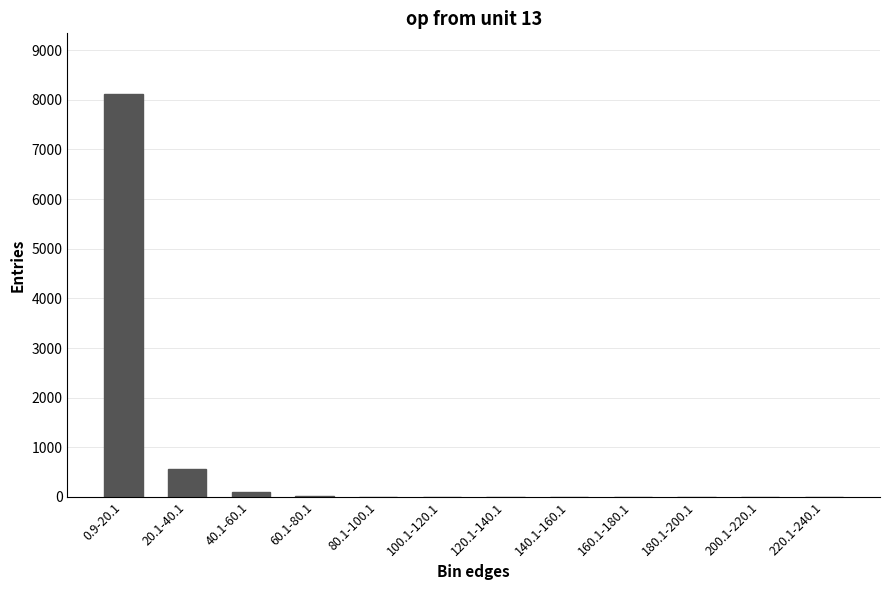

True or false: the data shows 1 at 180.1-200.1.

True